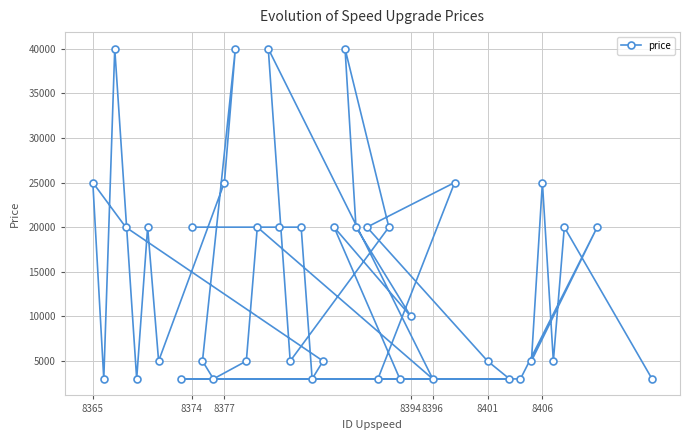

Reading right to left, extract all data points from this chart.

3000	20000	20000	5000	25000	5000	3000	3000	5000	25000	3000	10000	3000	20000	3000	20000	20000	40000	20000	5000	3000	20000	5000	20000	40000	20000	5000	40000	25000	3000	5000	20000	3000	5000	20000	3000	20000	40000	3000	25000